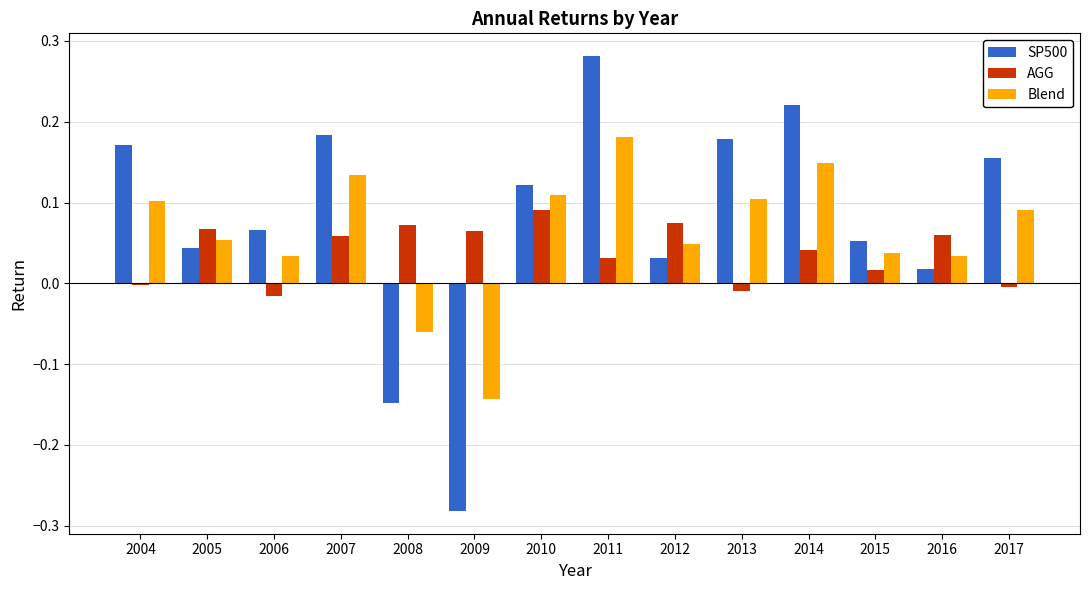

The value of AGG at 2004 is -0.0. True or false?

True